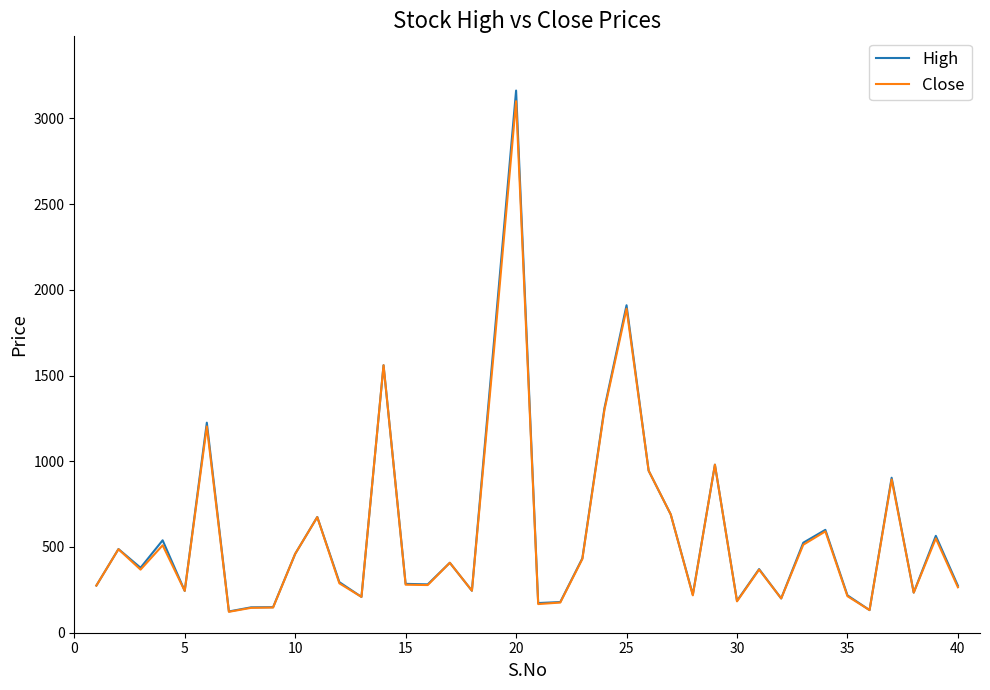

Does the chart have visible grid lines?

No